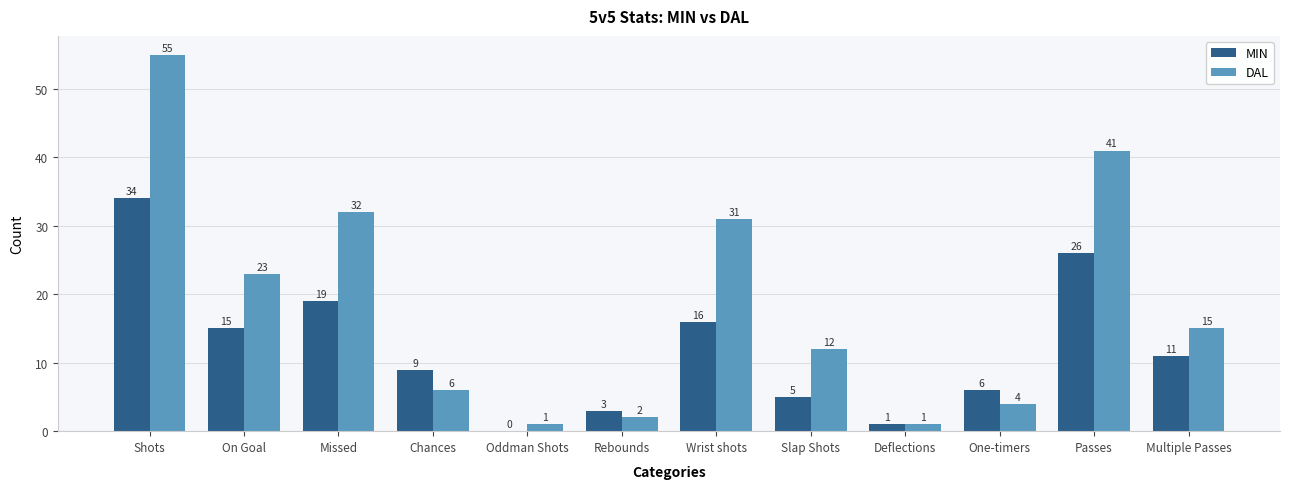

What is the sum of all MIN values?

145